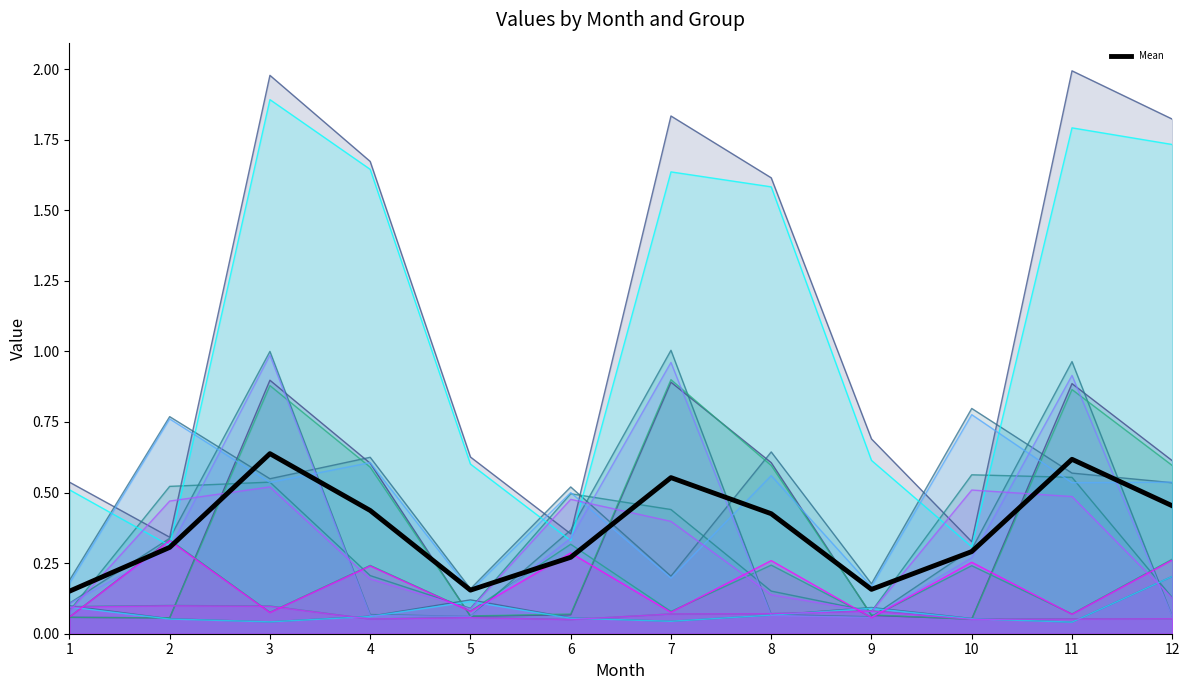

What is the sum of all values?

4.5